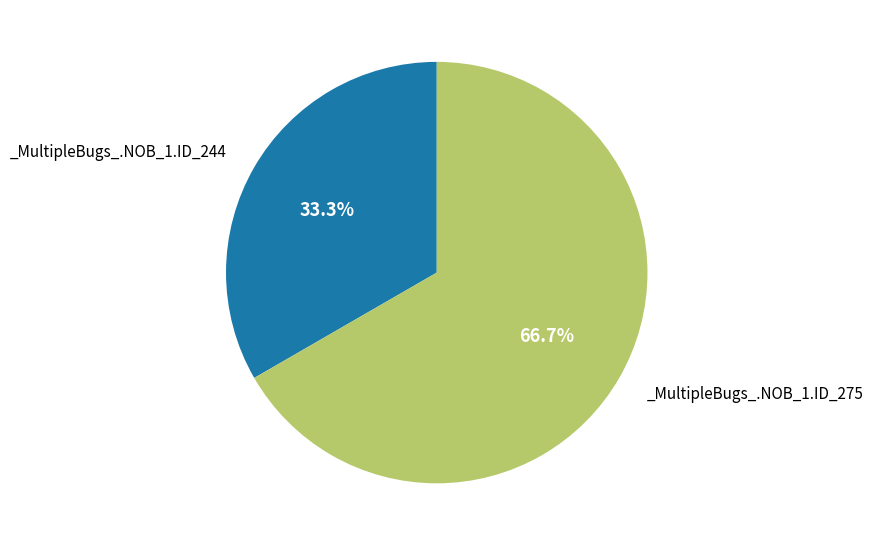

Is there any slice that represents more than half of the pie?

Yes